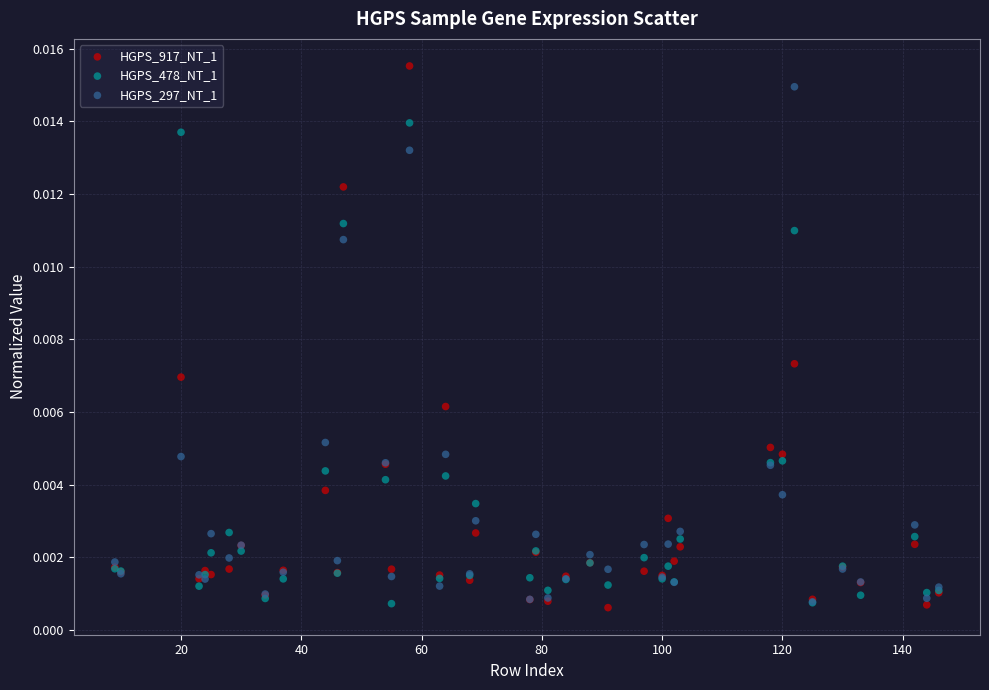

What are all the series names shown in the legend?

HGPS_917_NT_1, HGPS_478_NT_1, HGPS_297_NT_1